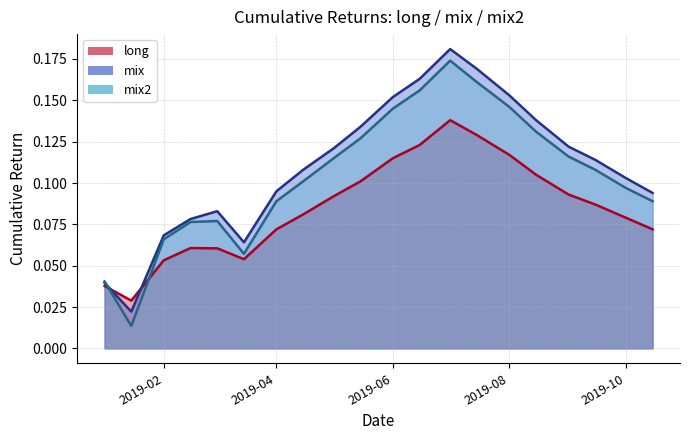

Does the chart have visible grid lines?

Yes